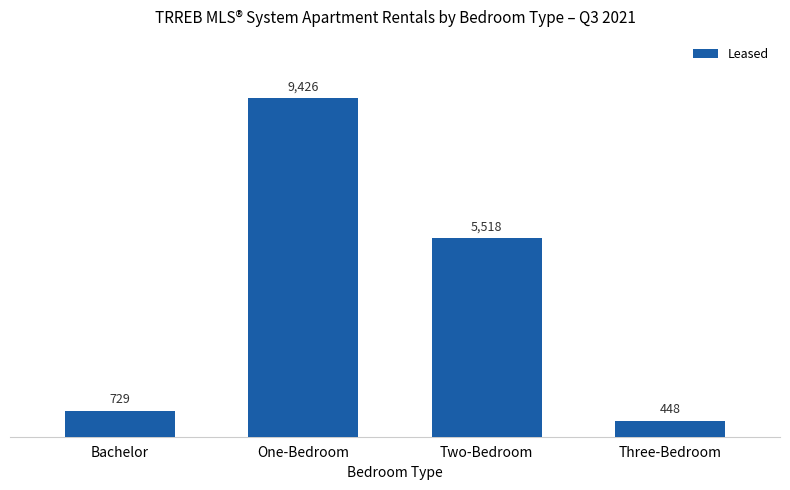

Between Bachelor and One-Bedroom, which is larger?

One-Bedroom